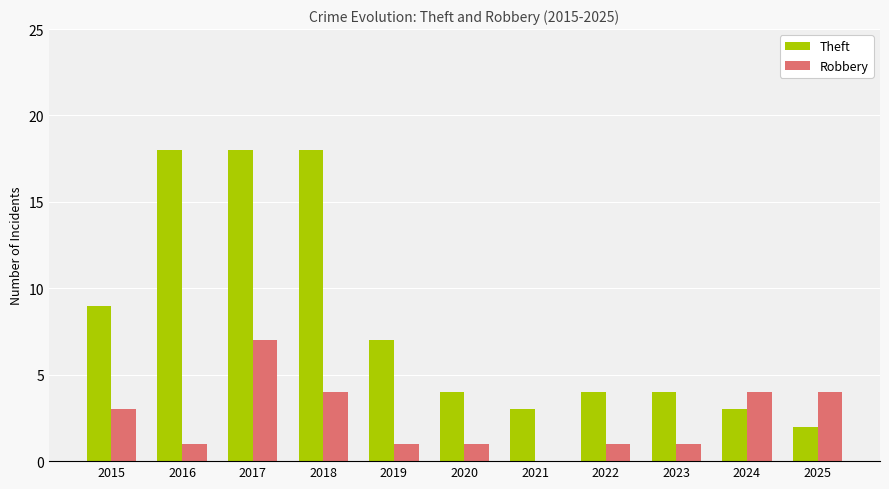

Reading right to left, what are all the values shown in this chart?

Theft: 2025=2	2024=3	2023=4	2022=4	2021=3	2020=4	2019=7	2018=18	2017=18	2016=18	2015=9
Robbery: 2025=4	2024=4	2023=1	2022=1	2021=0	2020=1	2019=1	2018=4	2017=7	2016=1	2015=3